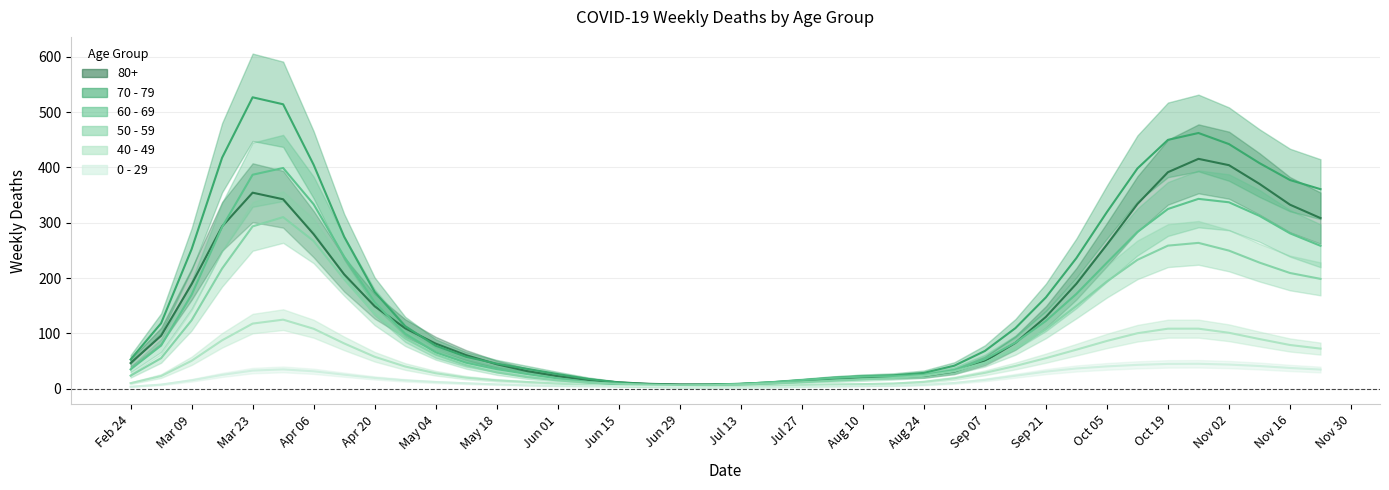

What is the label of the 21st point from the right?

2020-07-06